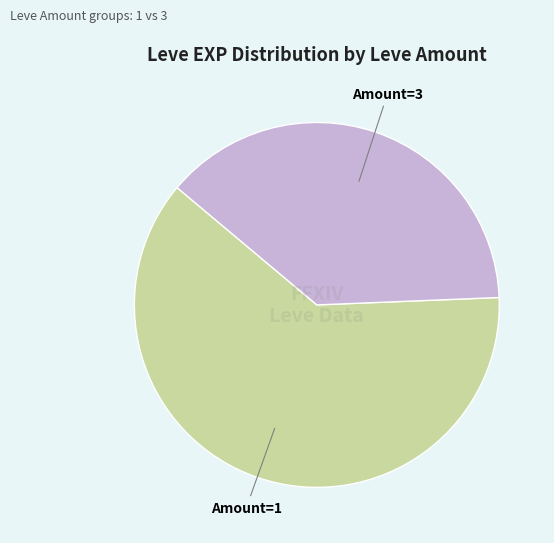

Is there a majority slice in this chart?

Yes